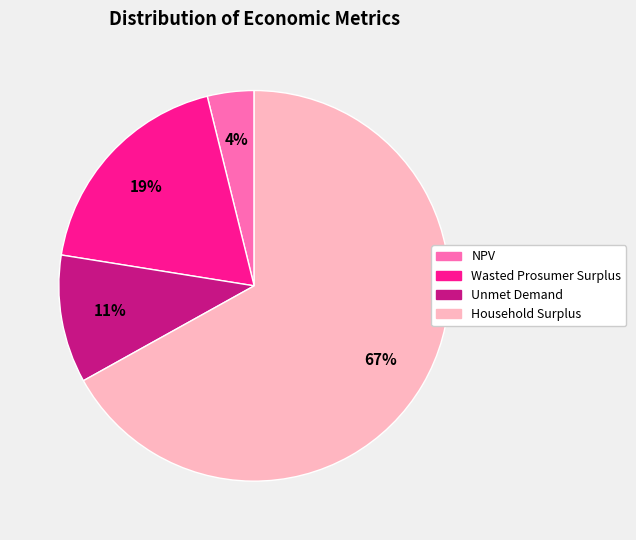

Combined, do Wasted Prosumer Surplus and Household Surplus account for over 50%?

Yes